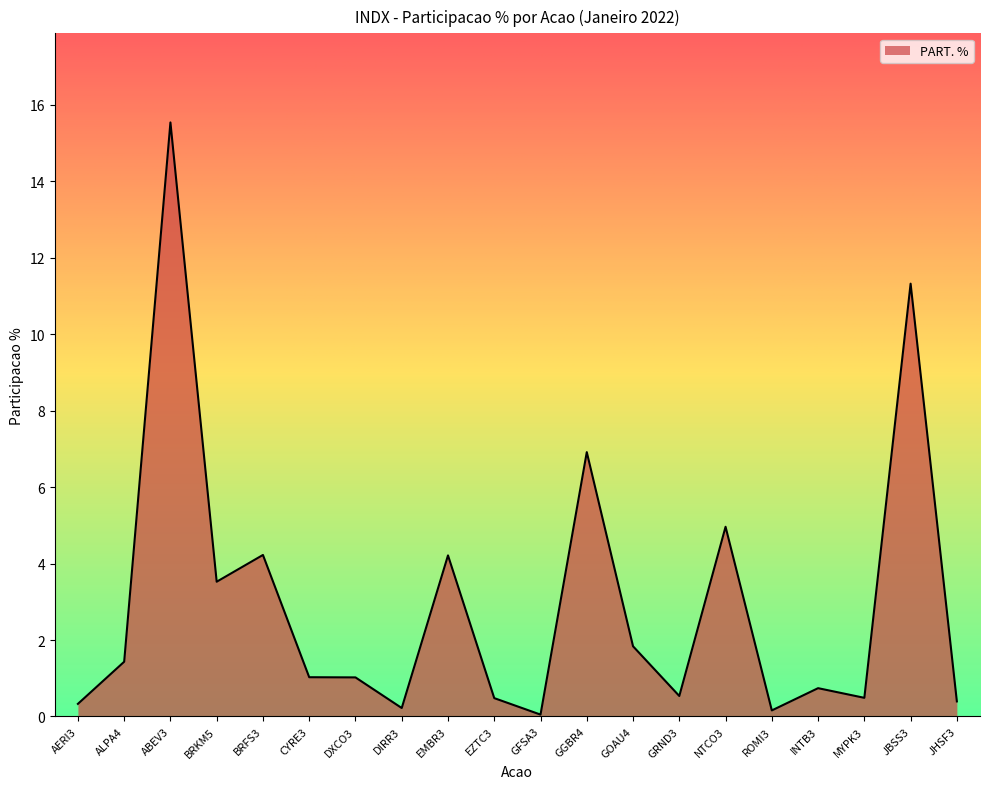

The chart shows a value of 2.2 at BRKM5. True or false?

False